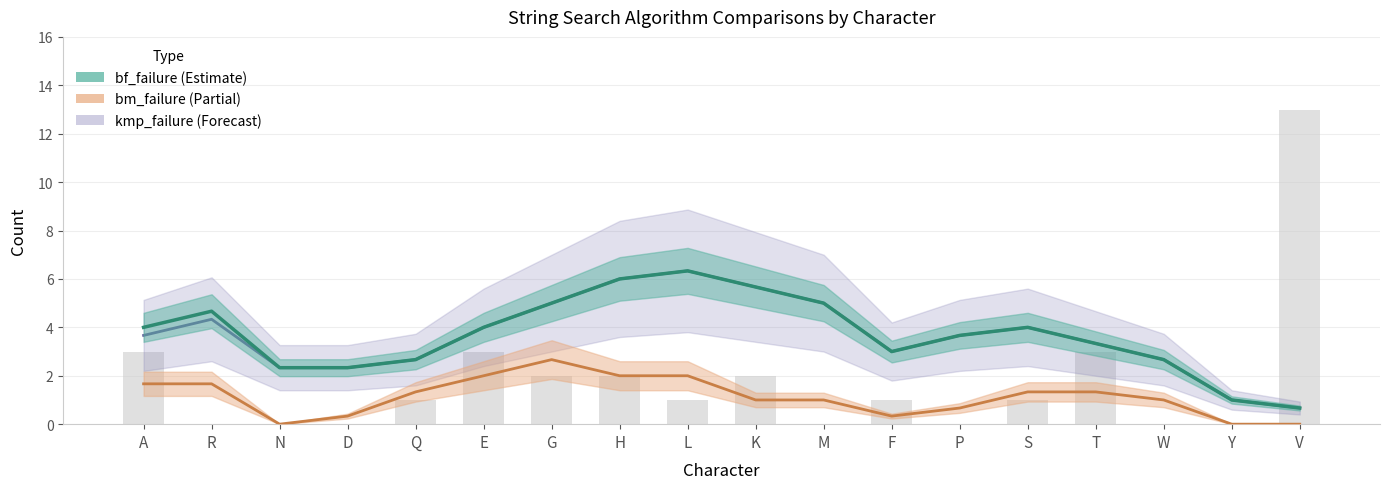

Which series changed the most between R and D?

bf_failure